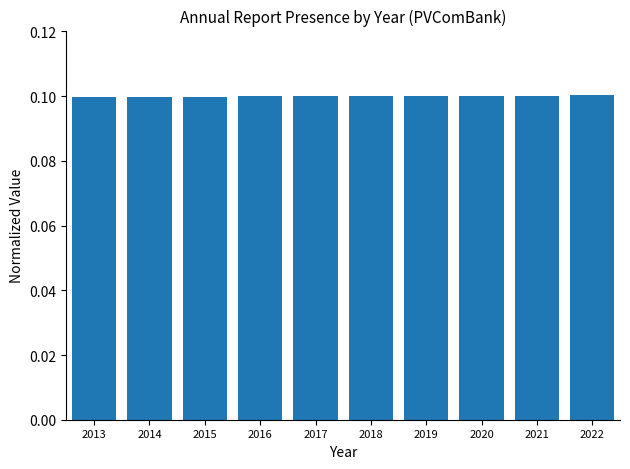

Reading left to right, what are all the values shown in this chart?

0.1	0.1	0.1	0.1	0.1	0.1	0.1	0.1	0.1	0.1